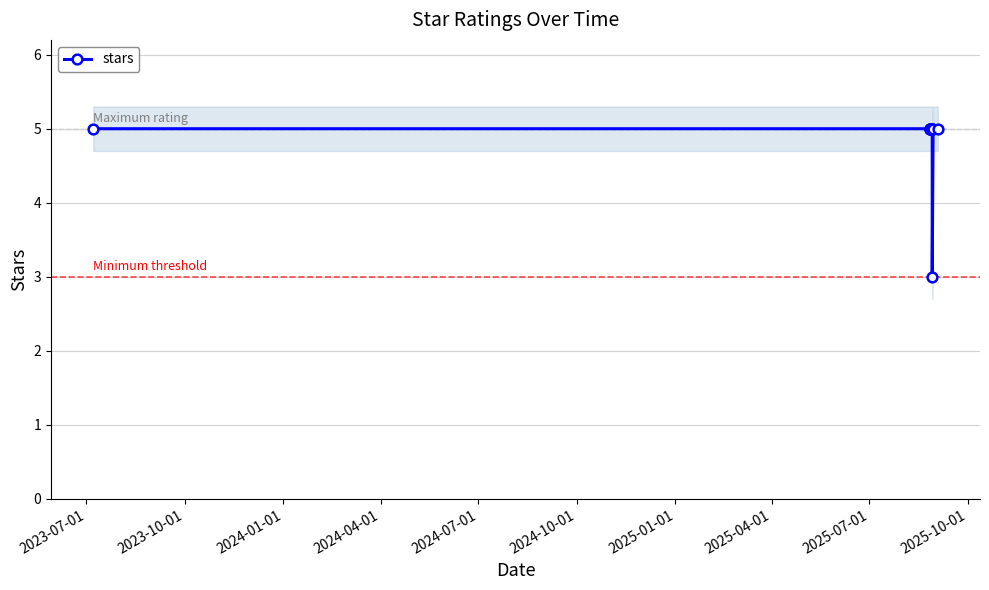

What is the maximum value shown in the chart?

5